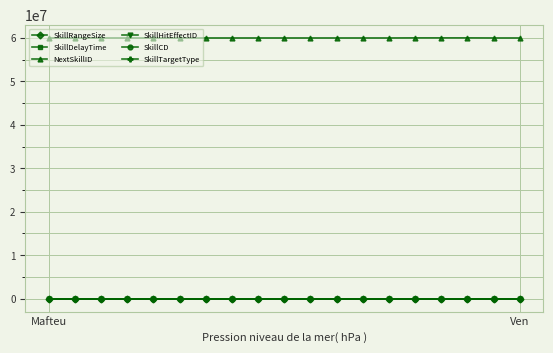

True or false: SkillCD and NextSkillID intersect in this chart.

False